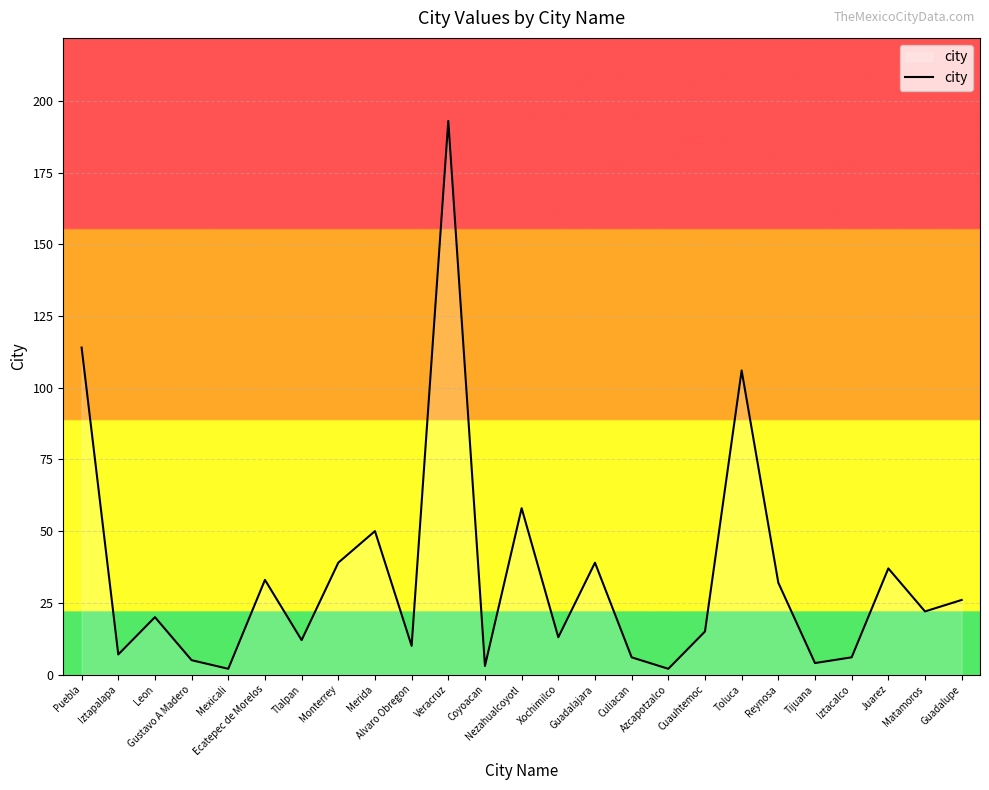

What is the greatest value displayed?

193